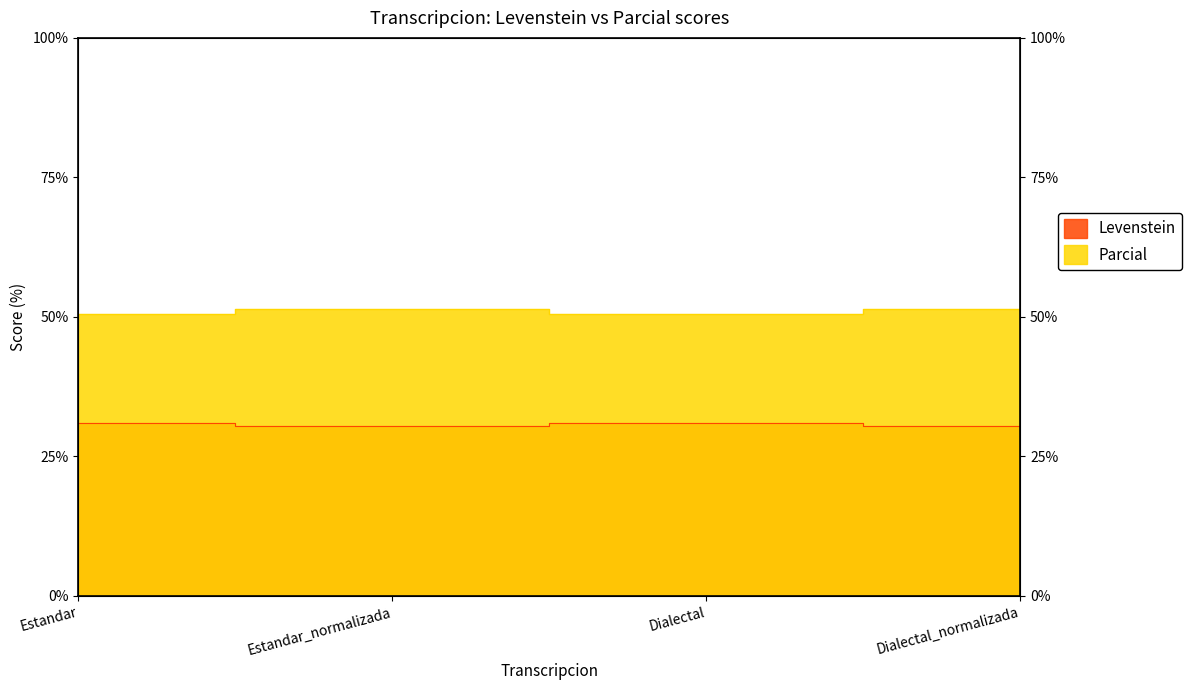

Is it true that Parcial equals 31.0 at Dialectal?

True